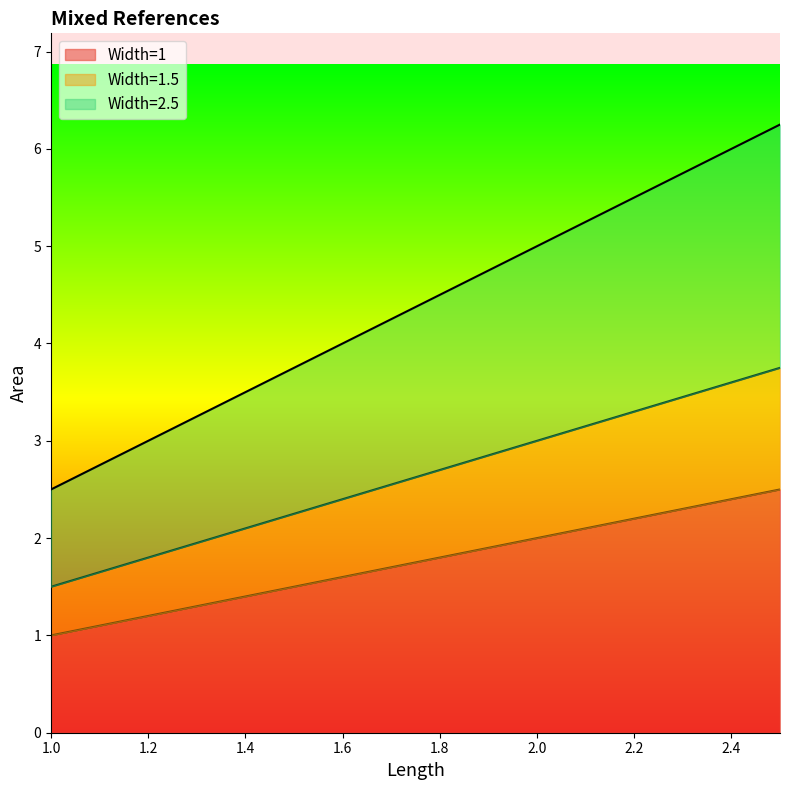

At which label does Width=1 reach its peak?

2.5